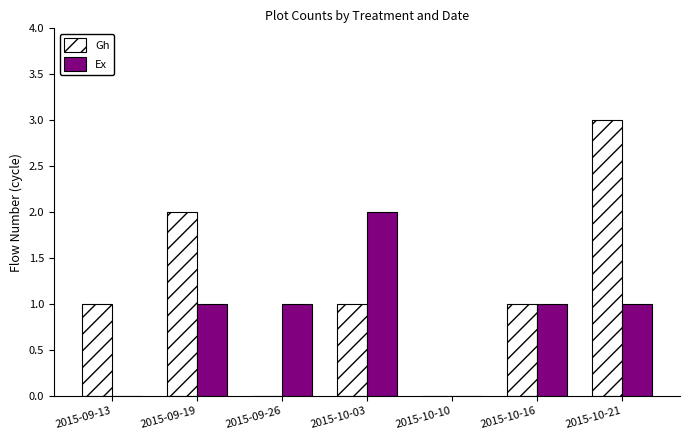

What is the highest value of the Gh series?

3